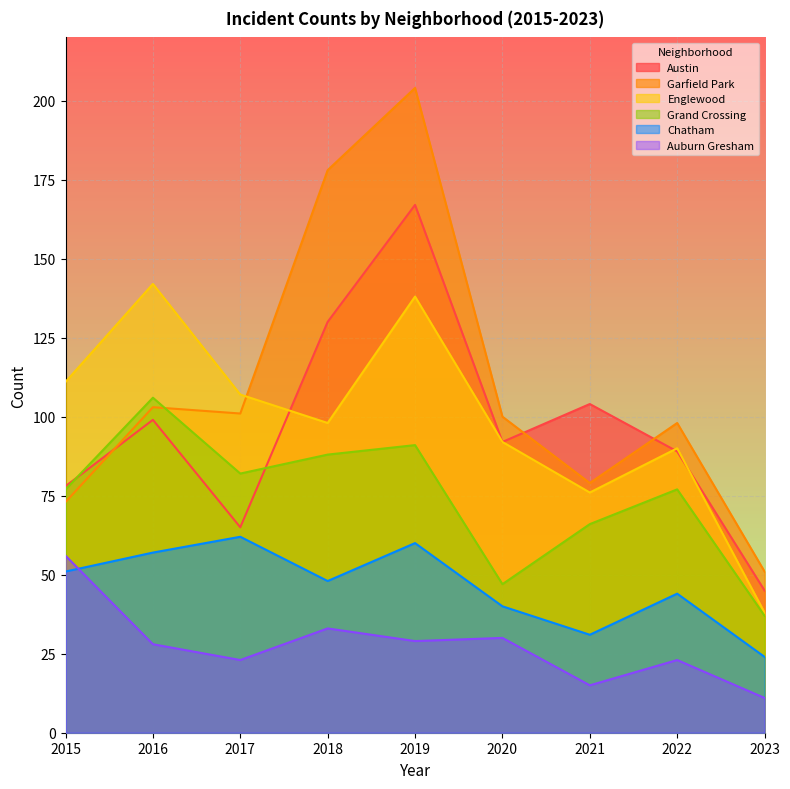

Which category has the lowest value in the Austin series?

2023